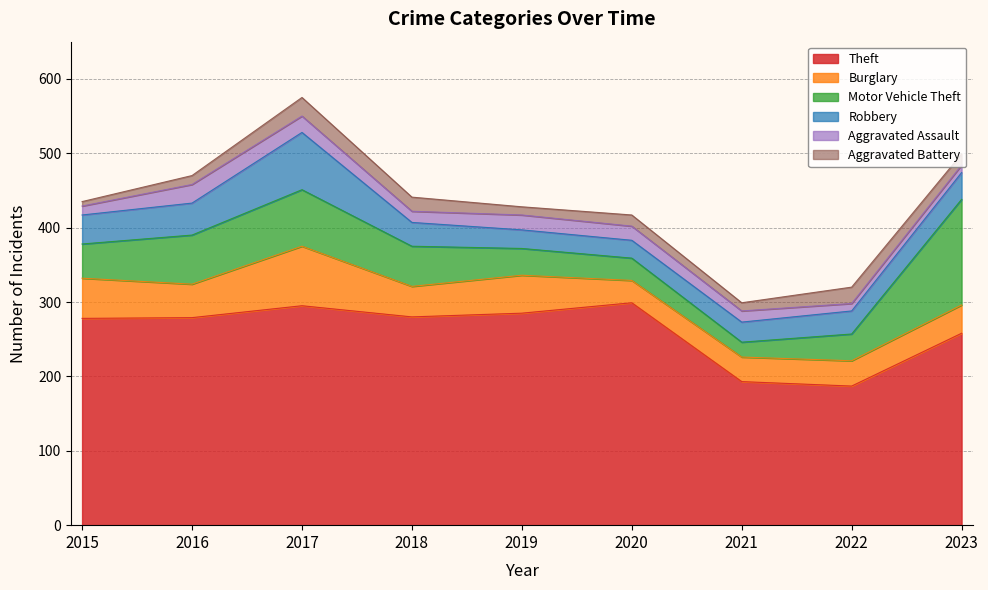

Does the chart have visible grid lines?

Yes